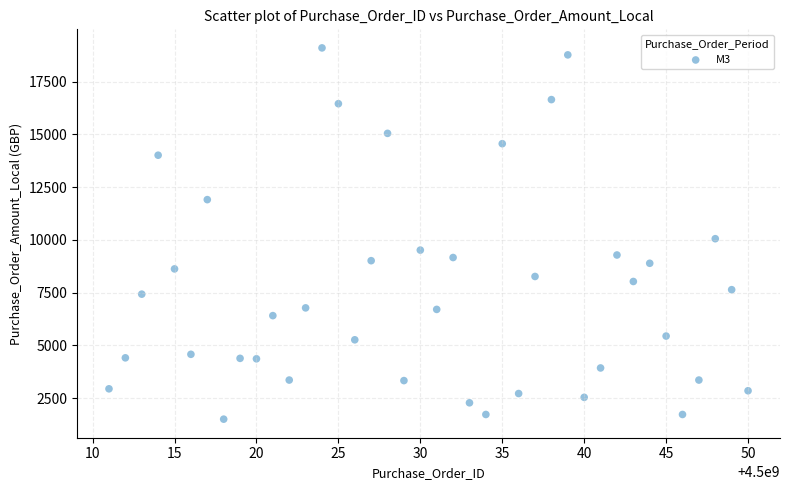

What is the range of Y values (max minus min)?

17599.8